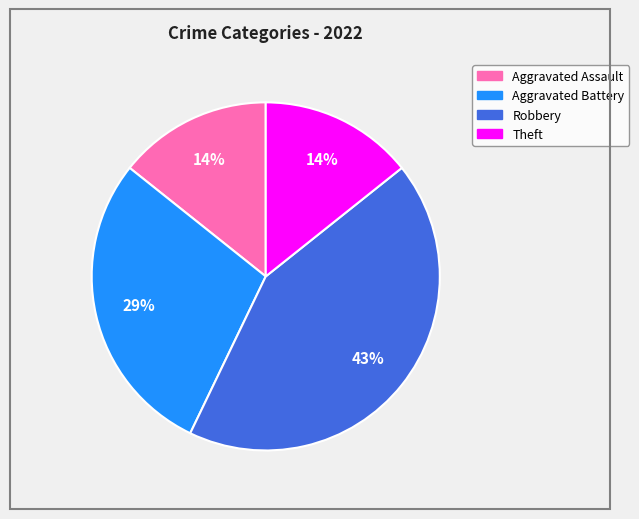

Is there a majority slice in this chart?

No